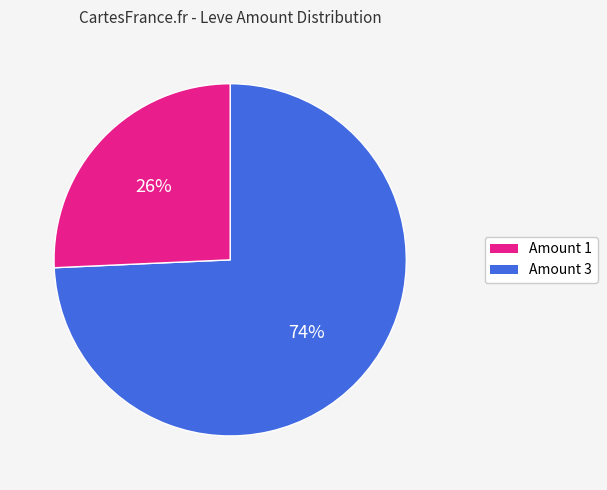

Count the number of slices in the pie.

2